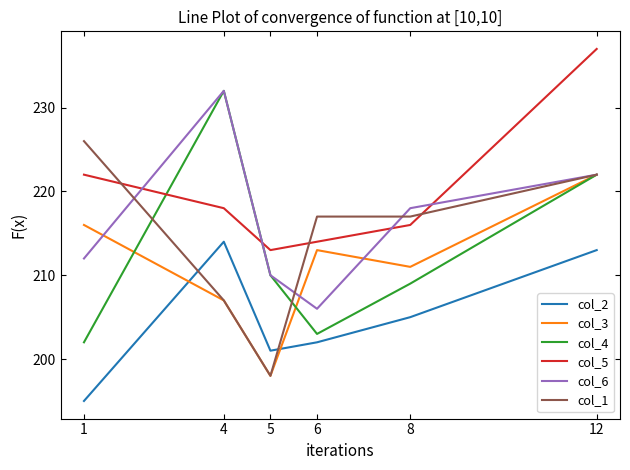

What is the lowest value of the col_6 series?

206